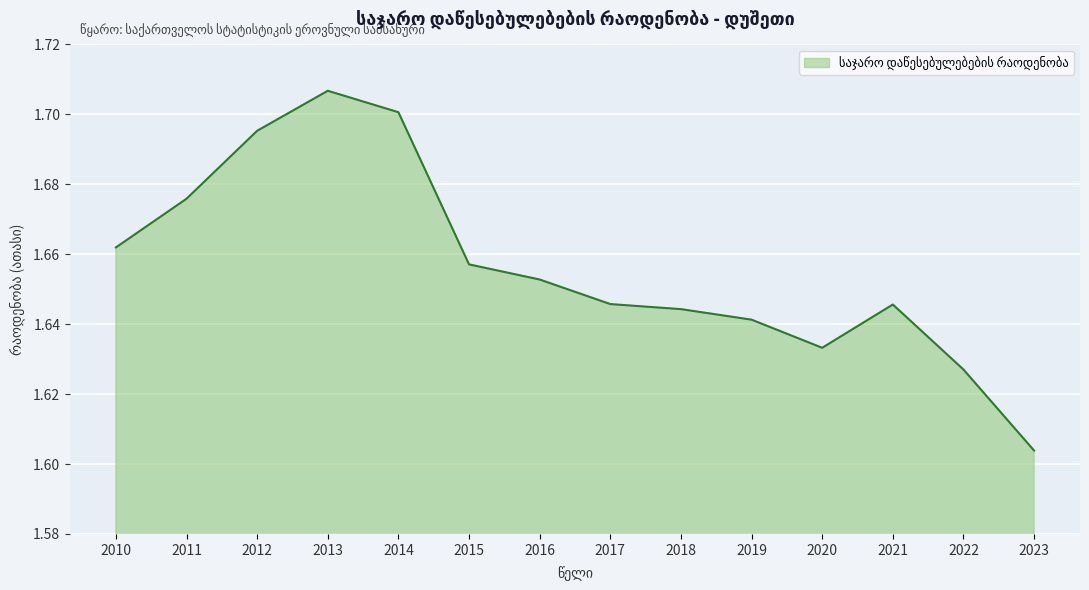

Which label corresponds to the largest value in the chart?

2013